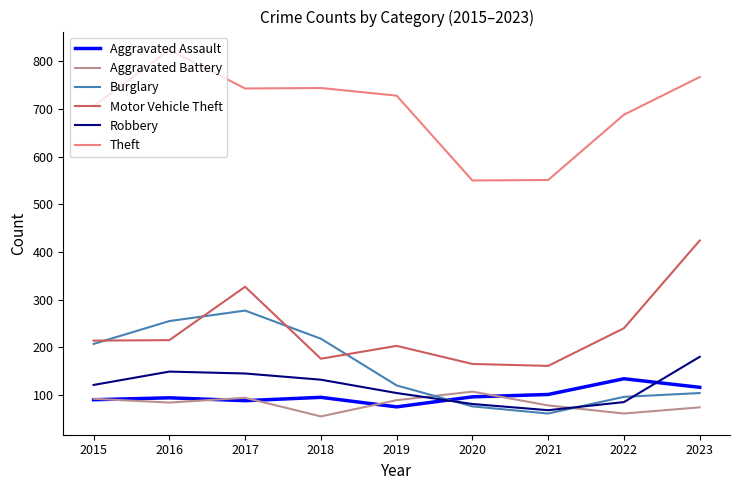

At which label does Aggravated Battery reach its peak?

2020